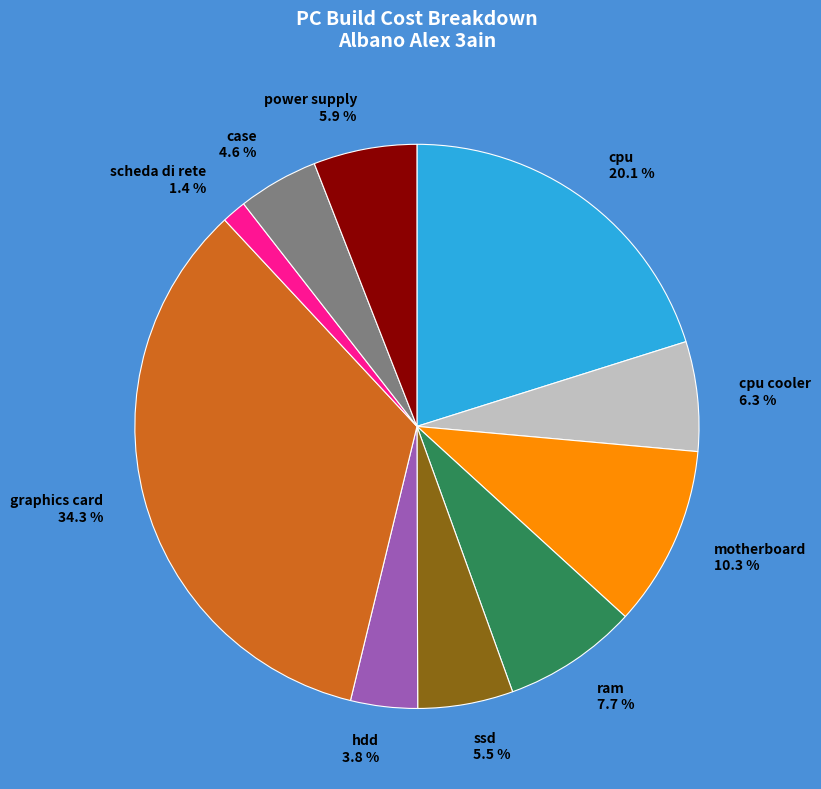

What is the ratio of the value at cpu to the value at cpu cooler?

3.2